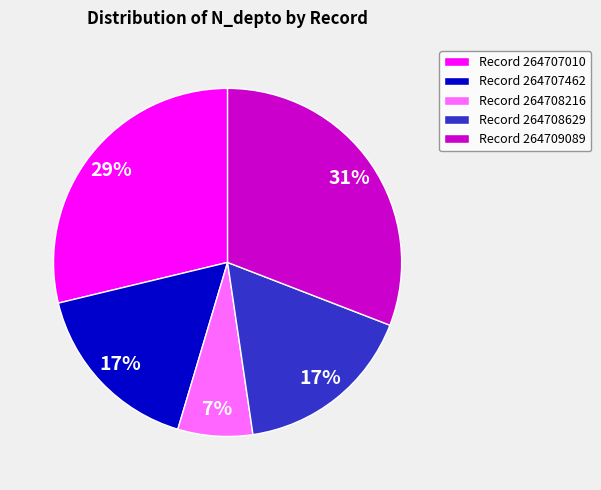

Does any single category account for the majority?

No